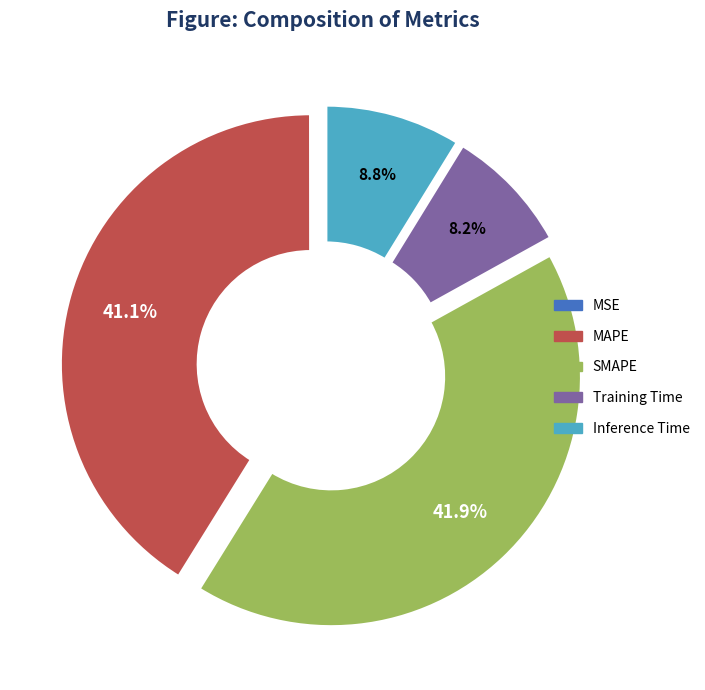

To the nearest percent, what is the average slice percentage?

20%